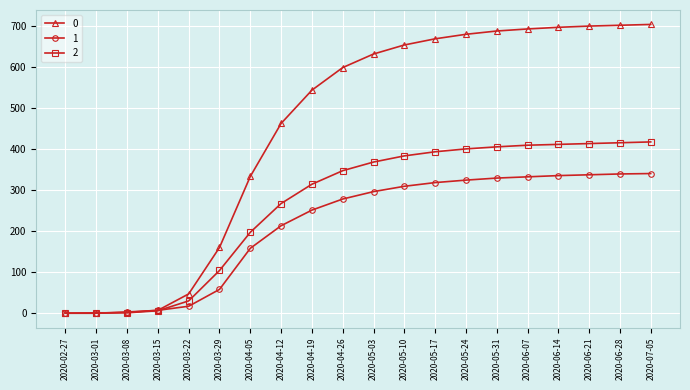

What is the label of the 2nd point from the right?

2020-06-28